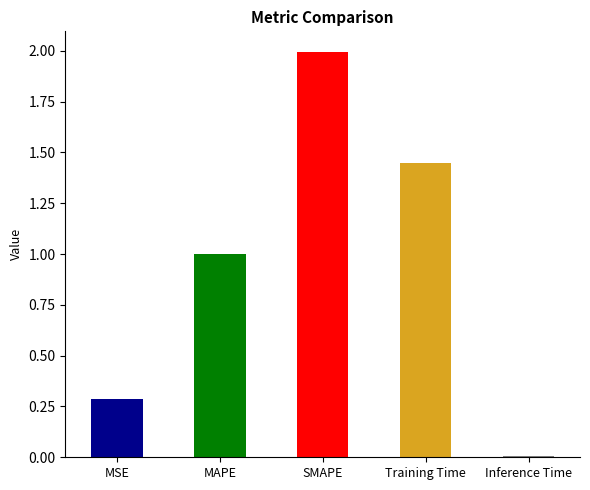

Which has a higher value, MSE or MAPE?

MAPE